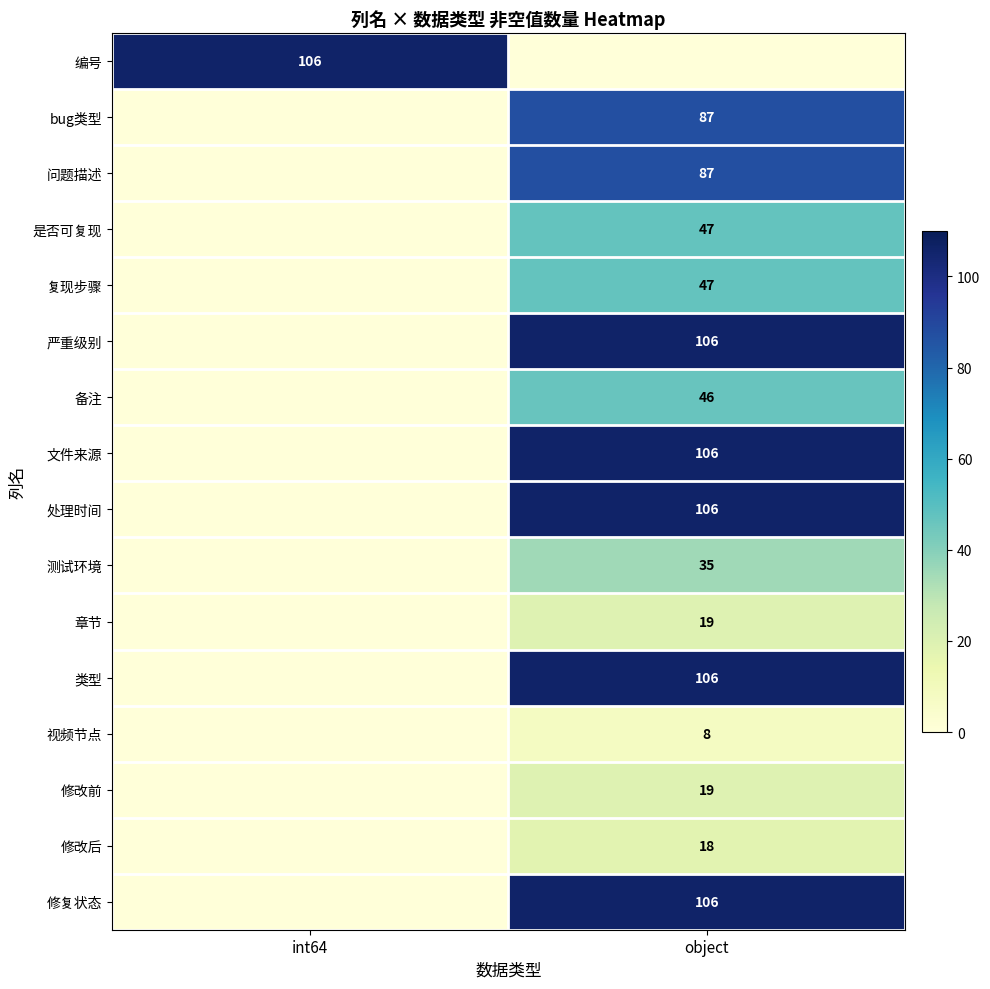

Is it true that 问题描述 equals 50 at object?

False